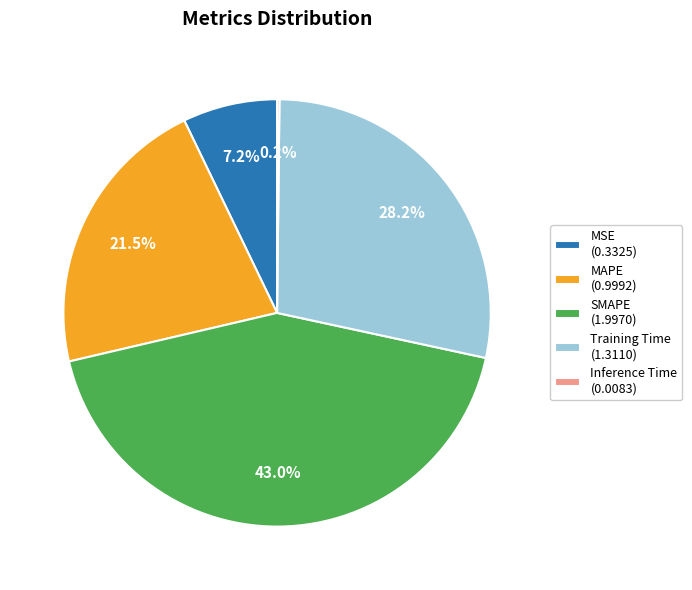

Which category has the biggest portion of the pie?

SMAPE